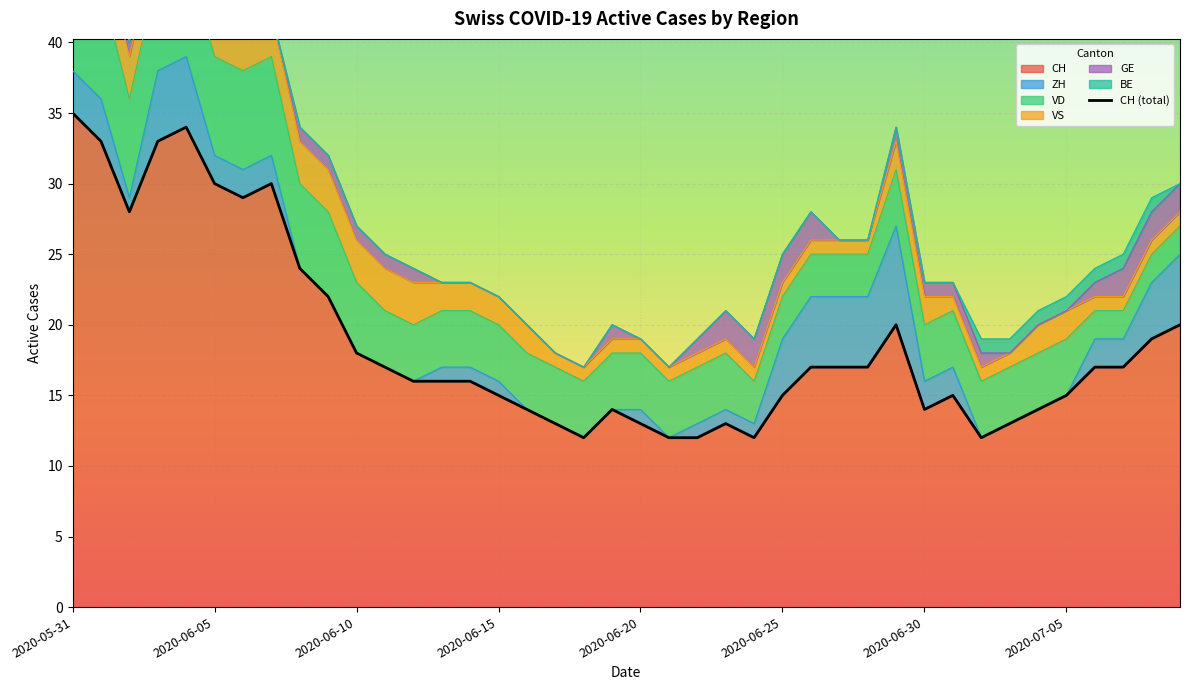

Does the chart display data point markers on the line(s)?

No